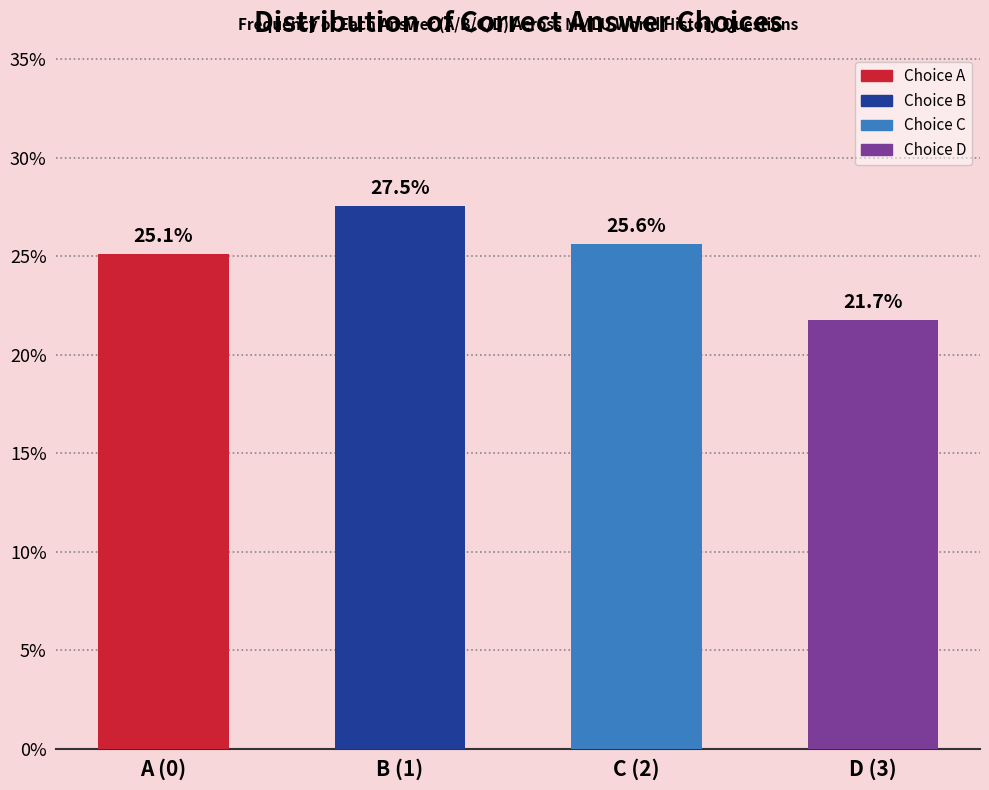

Reading left to right, transcribe all the data shown in this chart.

A (0)=25.1	B (1)=27.5	C (2)=25.6	D (3)=21.7